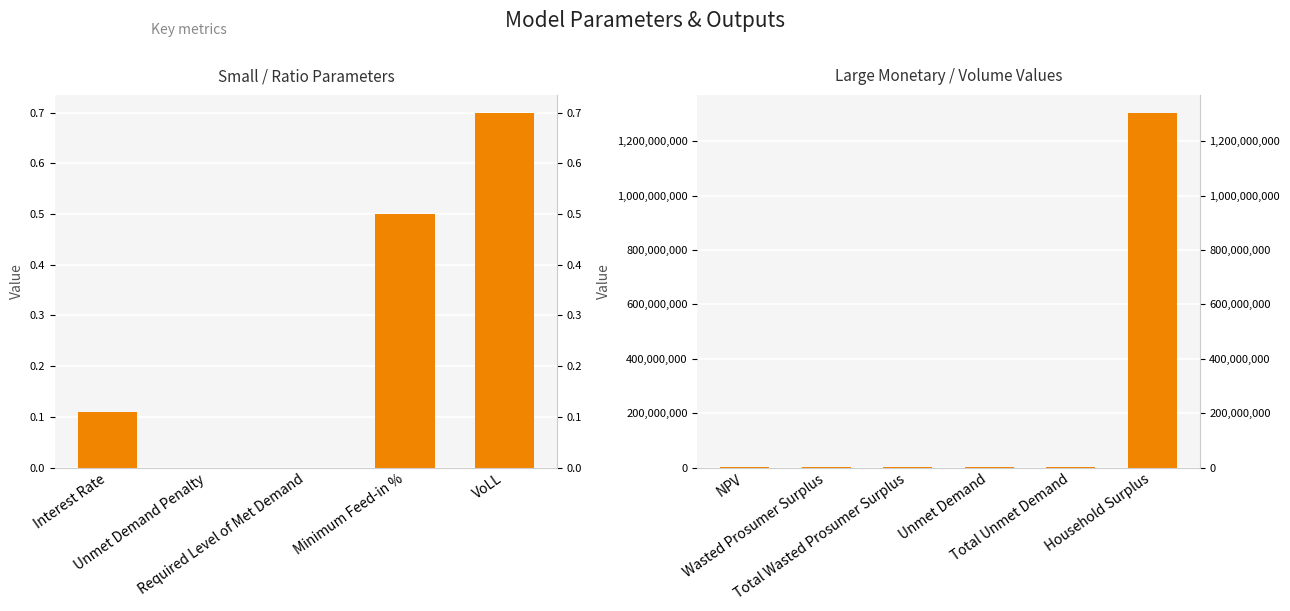

What is the difference between the maximum and minimum values?

1305055819.7